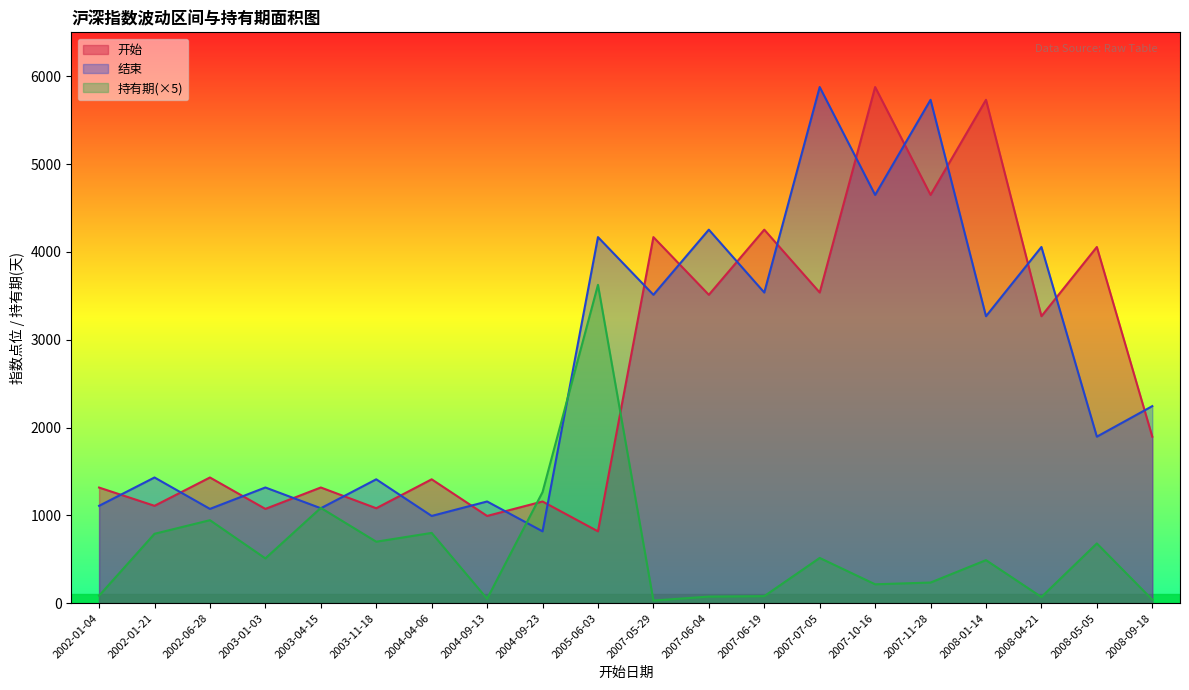

Is the value of 开始 at 2002-01-04 greater than the value of 持有期 at 2002-01-21?

Yes